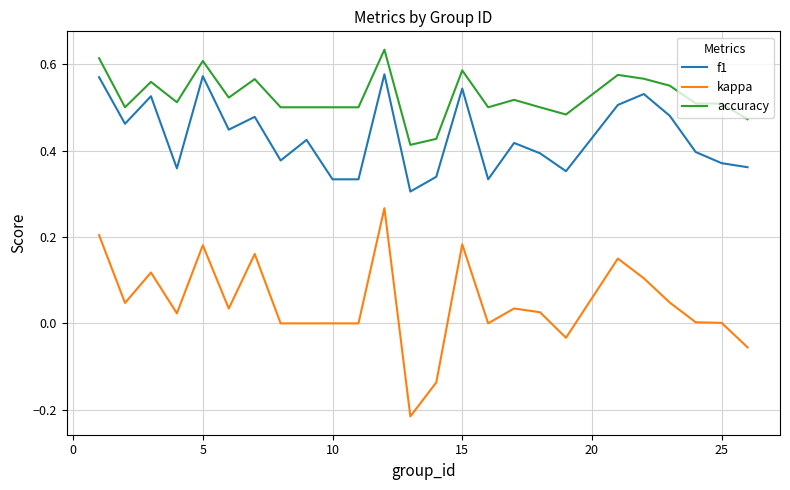

Which series has the largest range (max minus min)?

kappa